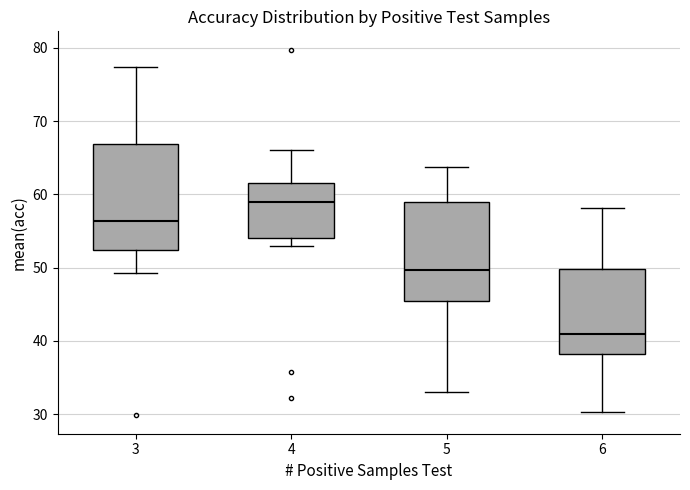

Which box's median line is the lowest?

6